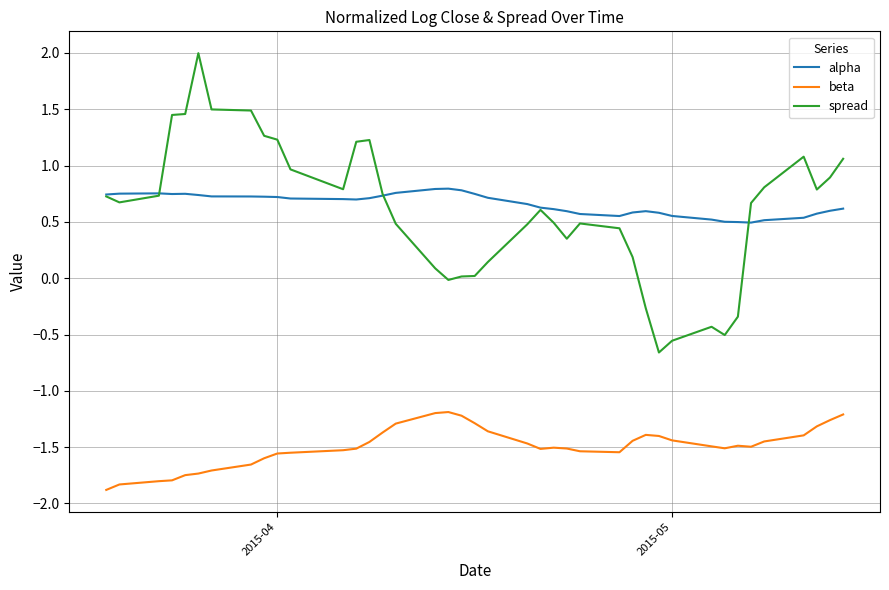

True or false: beta and alpha cross at least once.

False